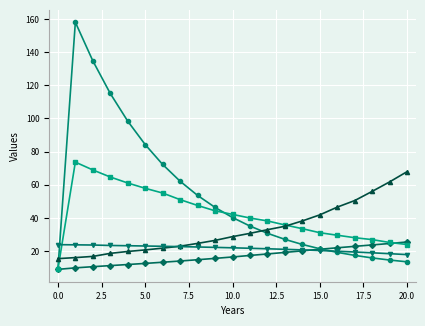

What is the maximum value shown in the chart?

158.0